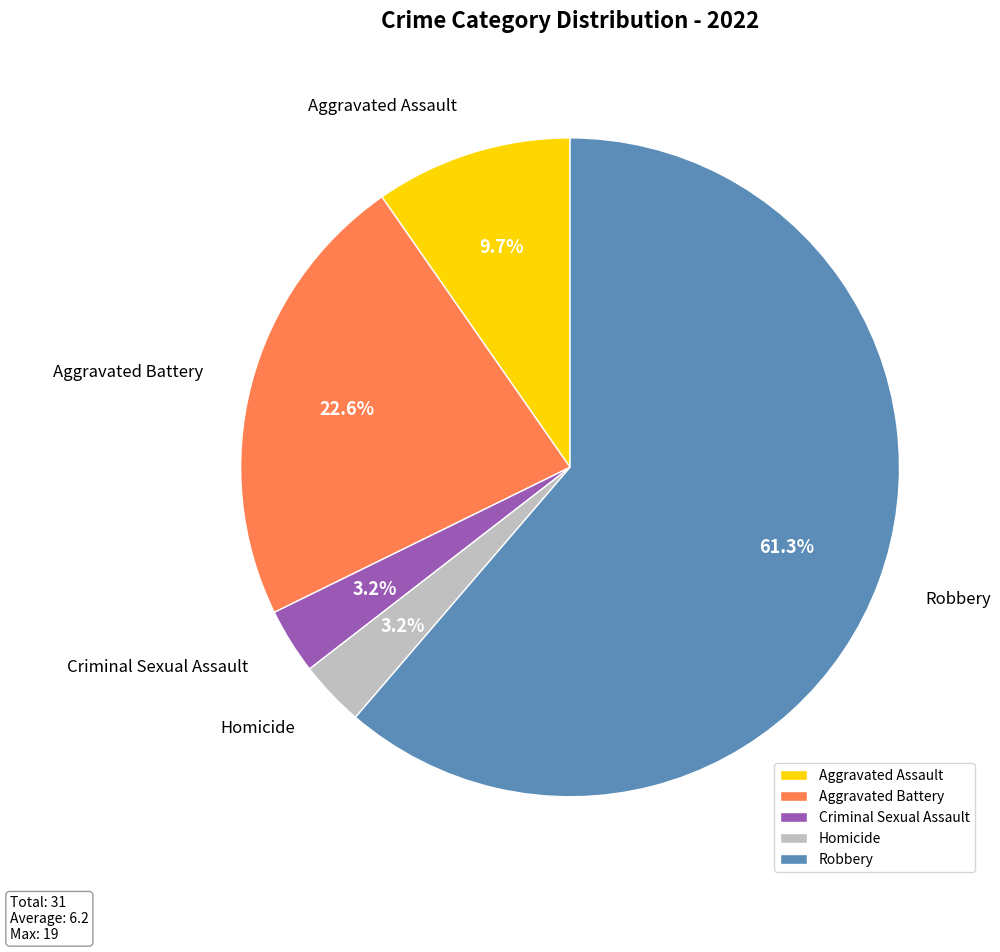

Which has a higher value, Aggravated Battery or Criminal Sexual Assault?

Aggravated Battery